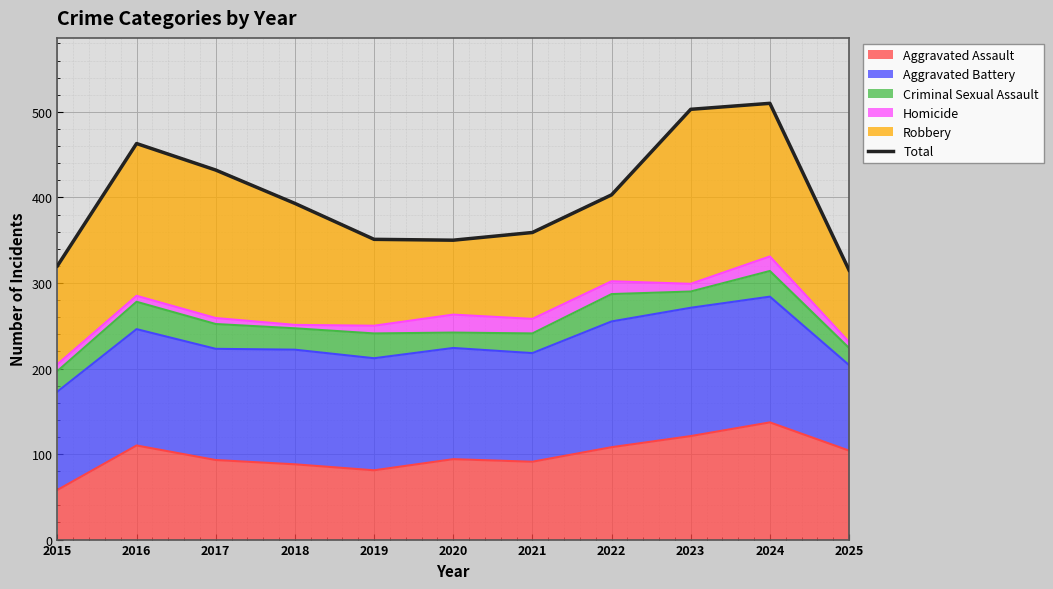

List the labels in order of value, largest first.

2024, 2023, 2016, 2017, 2022, 2018, 2021, 2019, 2020, 2015, 2025